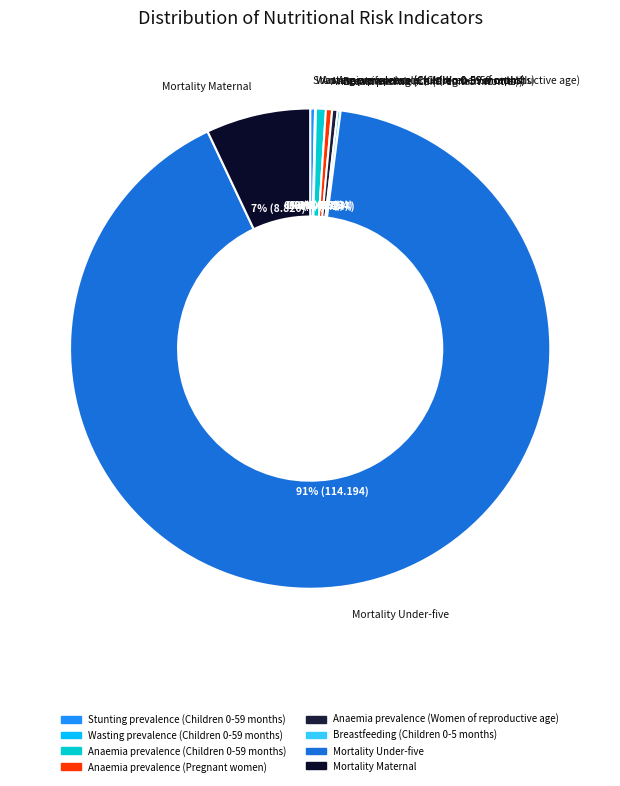

What is the largest slice in the pie chart?

Mortality Under-five